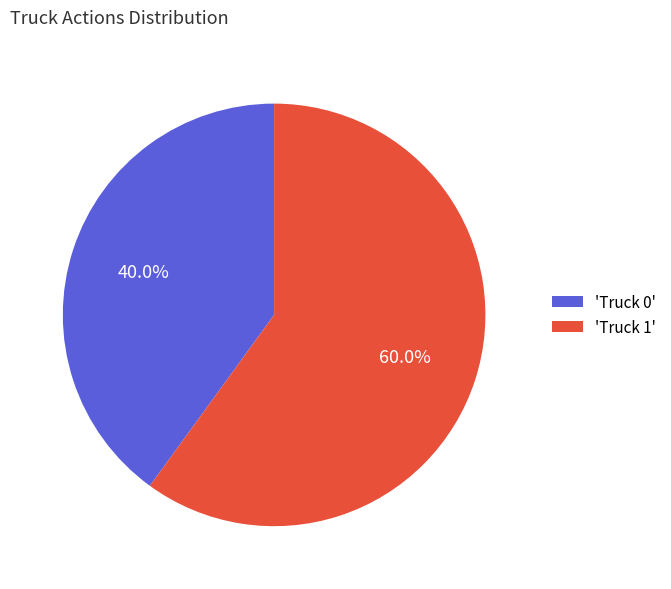

Count the number of slices in the pie.

2